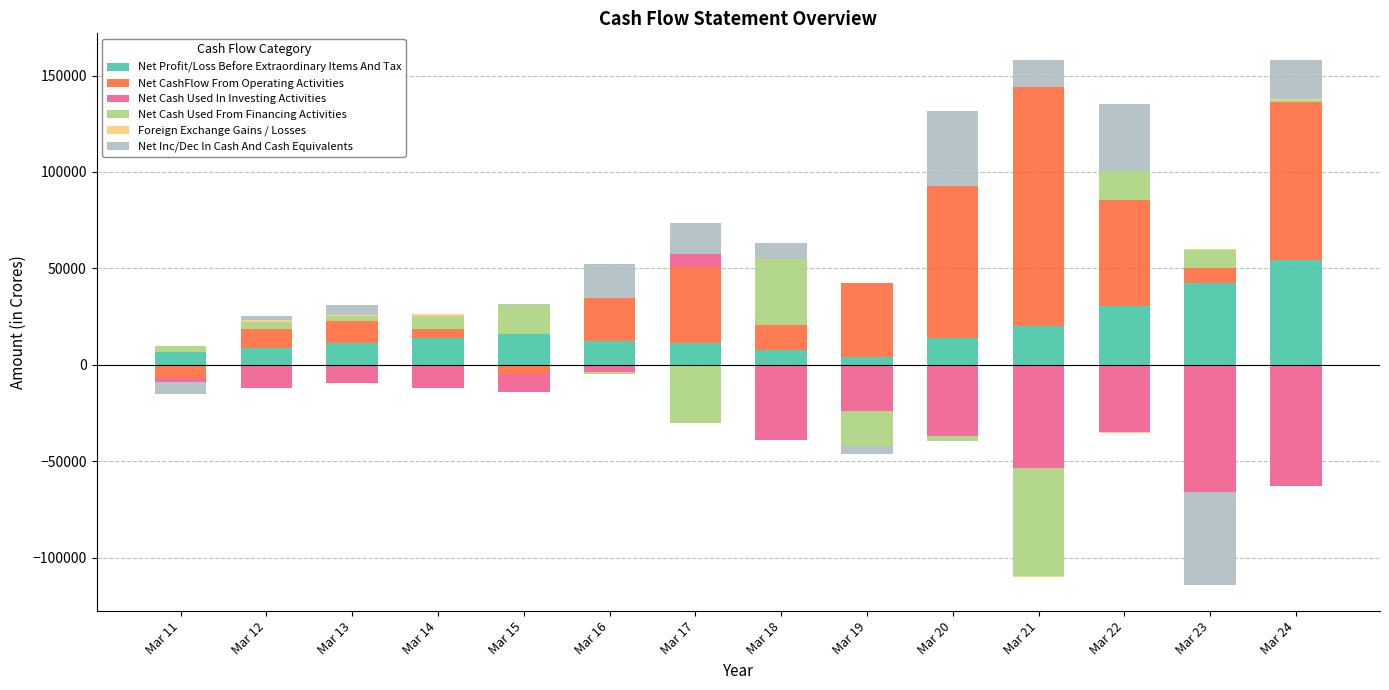

The value of Net Cash Used In Investing Activities at Mar 11 is 0.0. True or false?

True